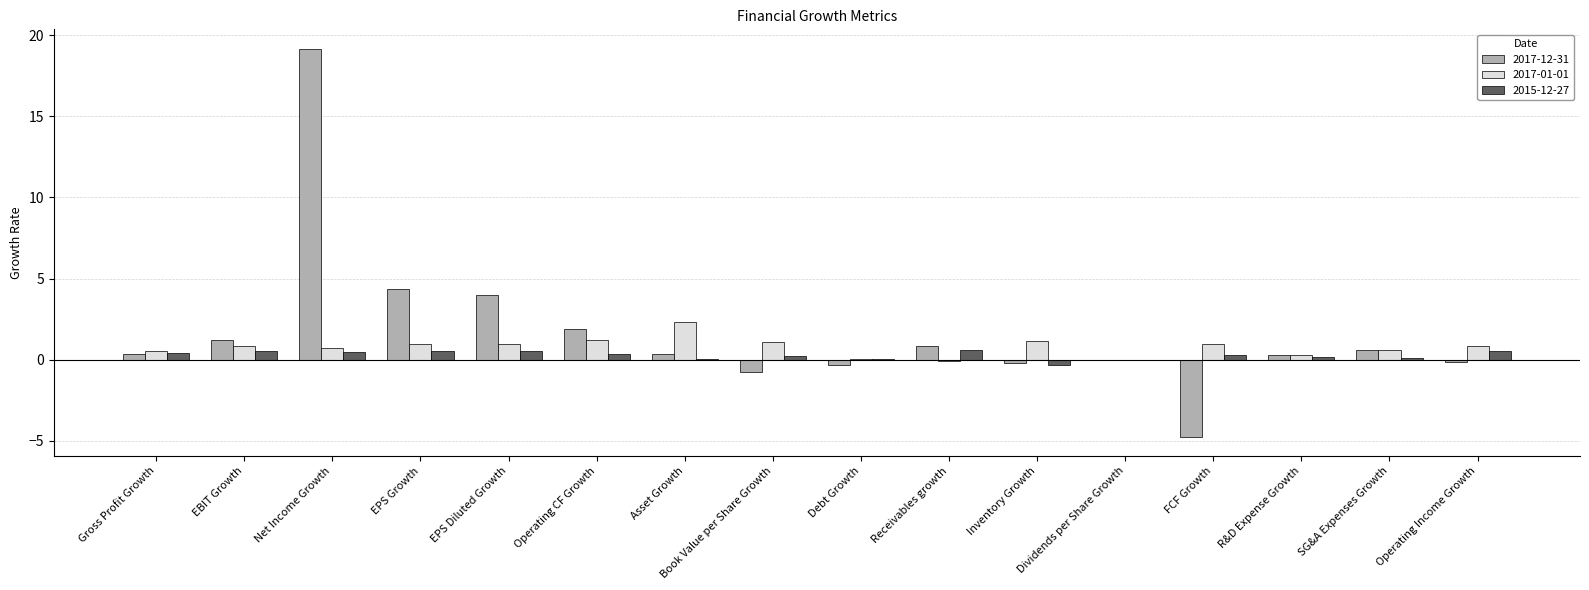

What is the greatest value displayed?

19.2